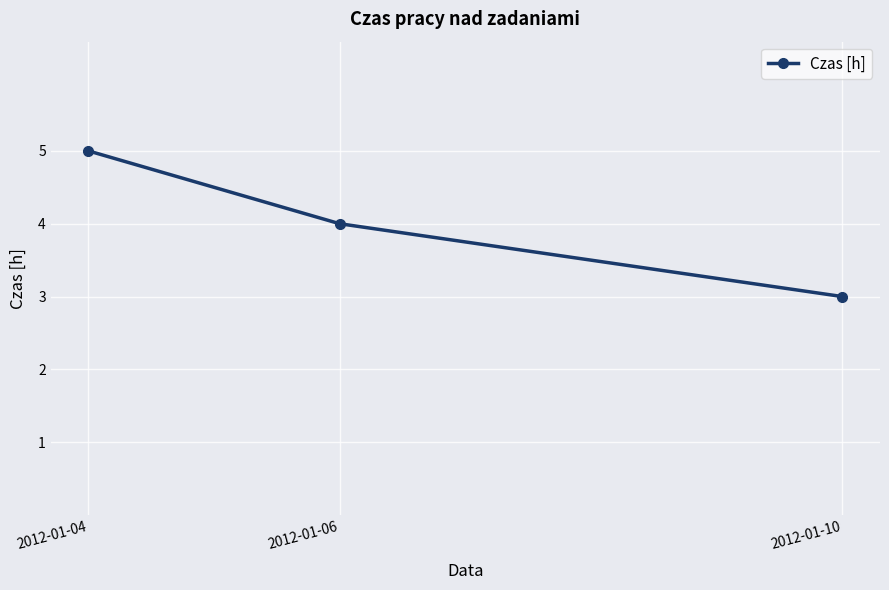

What is the smallest value displayed?

3